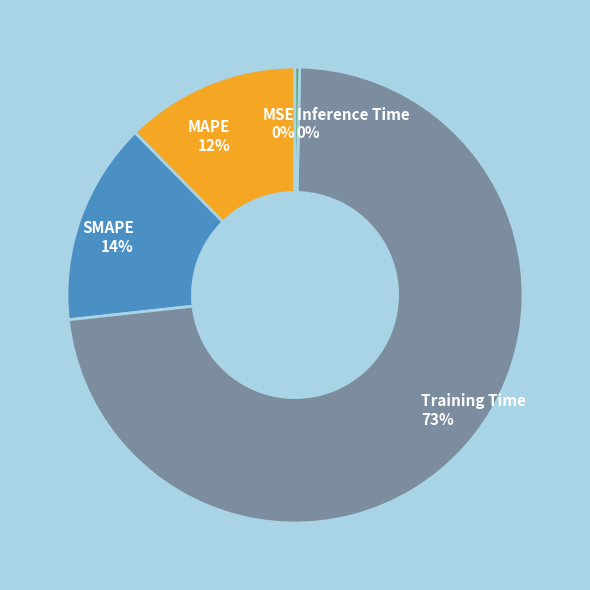

To the nearest percent, what is the average slice percentage?

20%